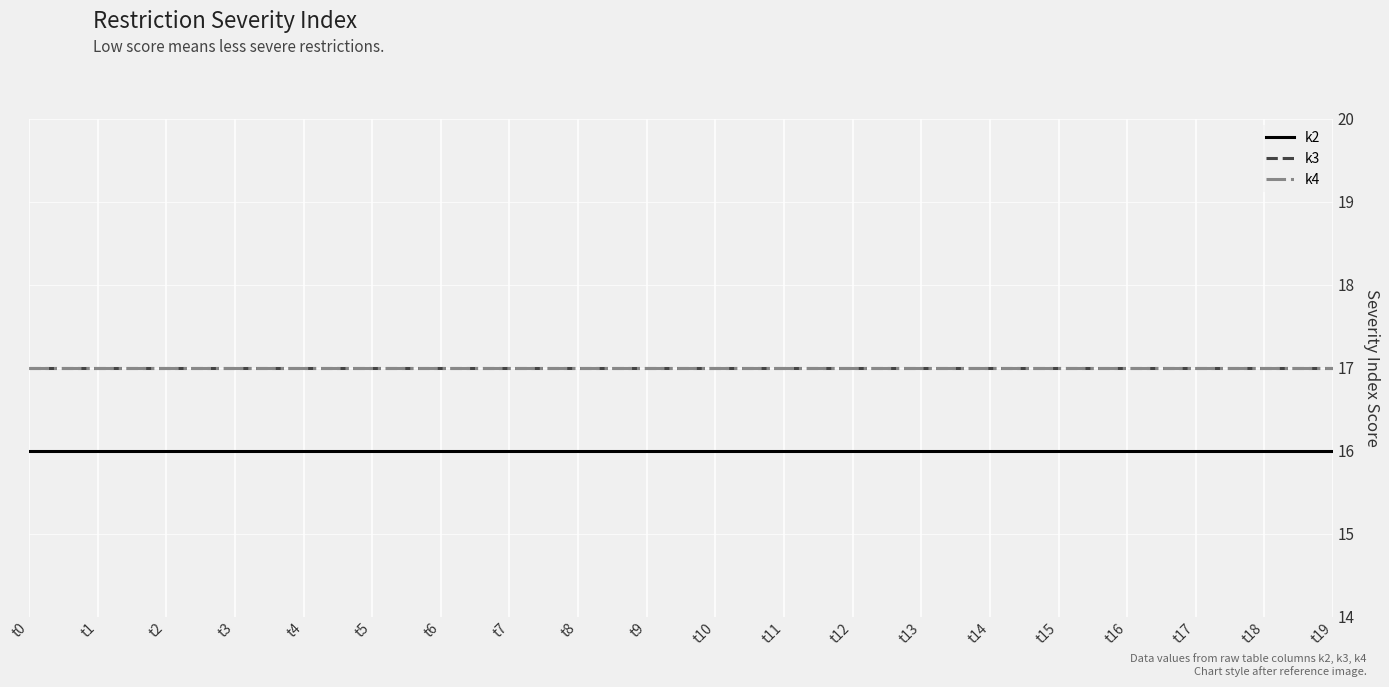

What is the total value across all series at t19?

50